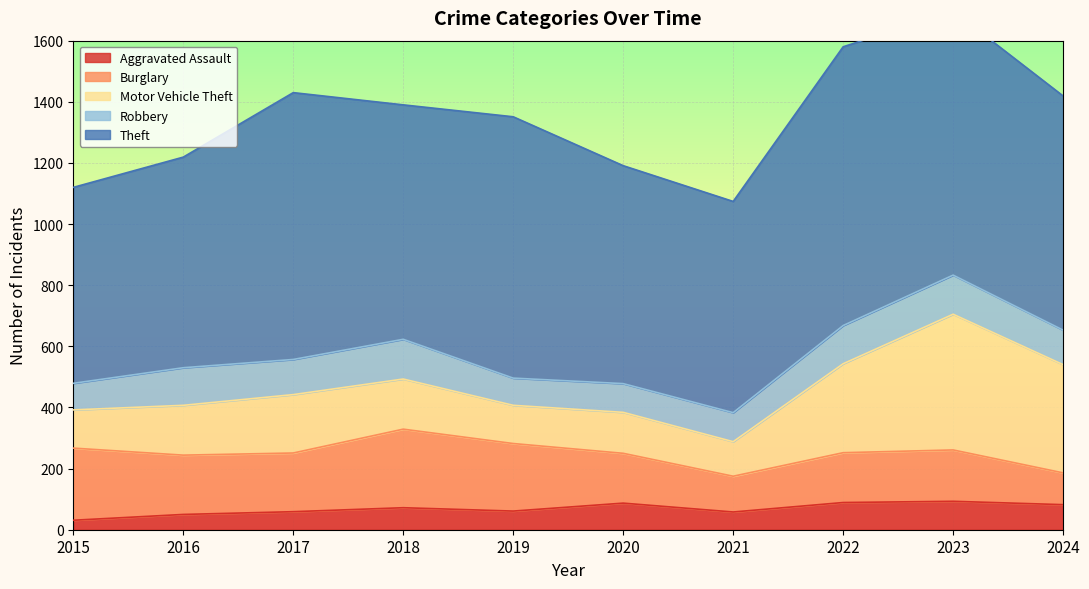

How many intersections are there between Robbery and Burglary?

1